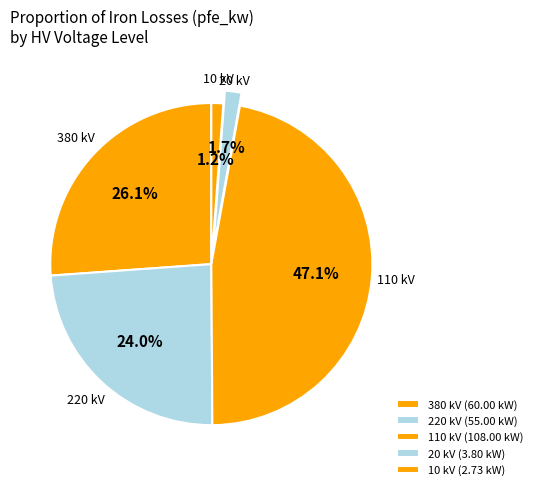

How many slices are in this pie chart?

5